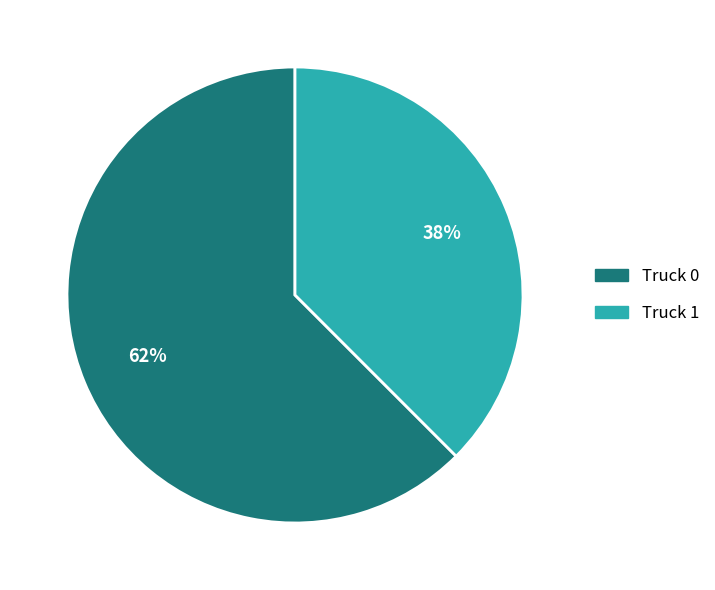

Combined, do Truck 0 and Truck 1 account for over 50%?

Yes